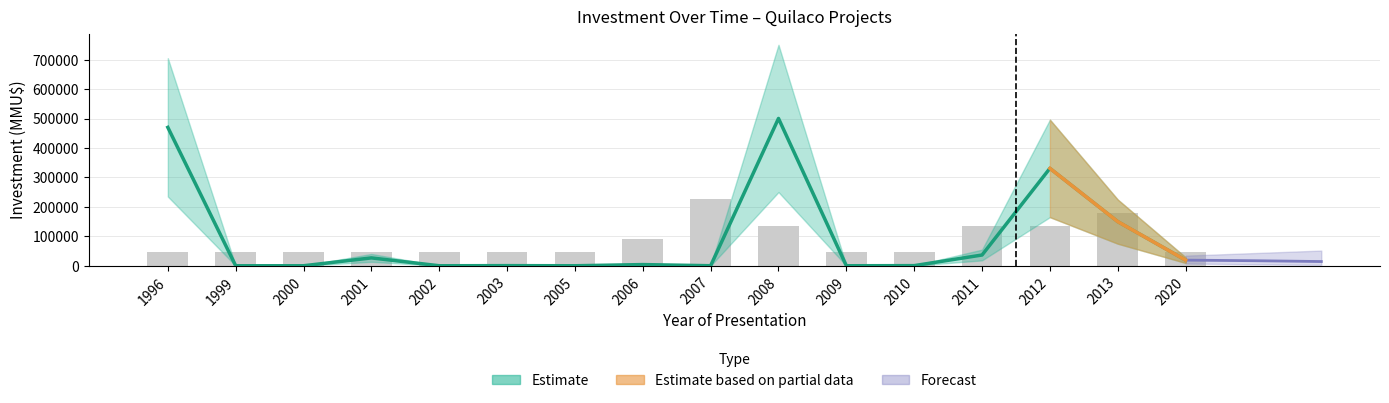

Is it true that Count (scaled) equals 45027 at 1996?

True